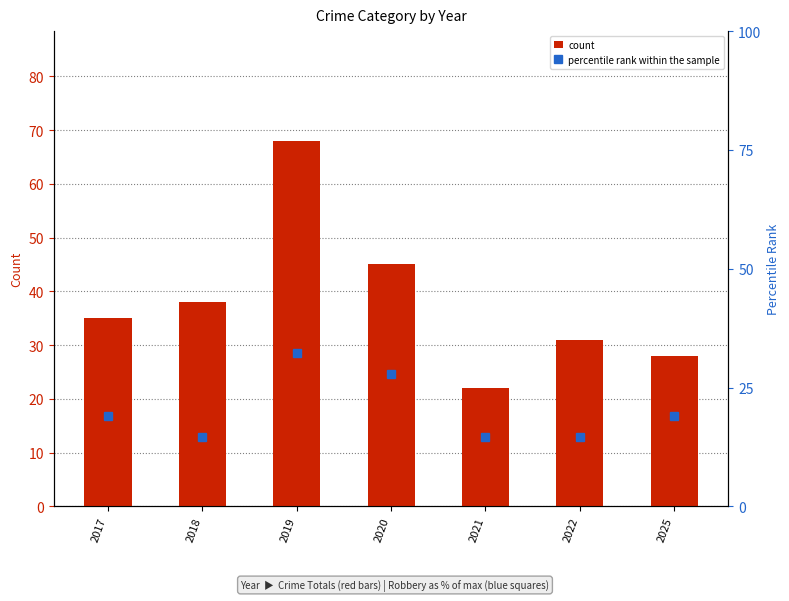

At which label does percentile rank within the sample reach its minimum?

2018